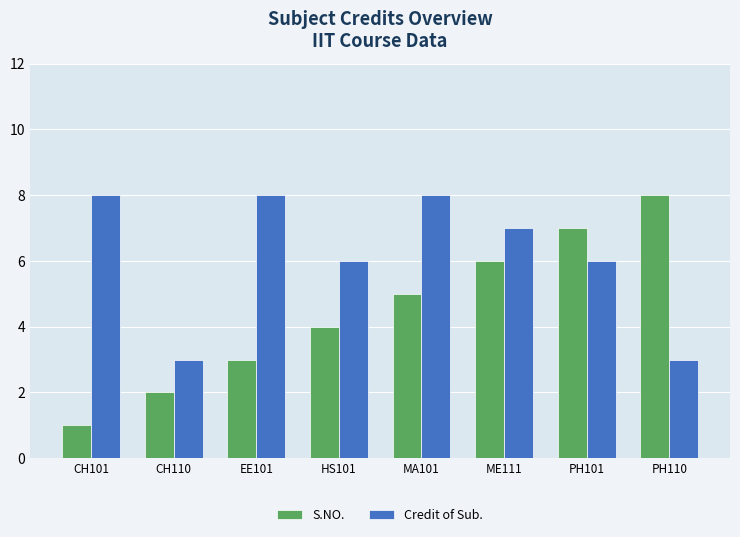

Reading right to left, extract all data points from this chart.

S.NO.: PH110=8	PH101=7	ME111=6	MA101=5	HS101=4	EE101=3	CH110=2	CH101=1
Credit of Sub.: PH110=3	PH101=6	ME111=7	MA101=8	HS101=6	EE101=8	CH110=3	CH101=8